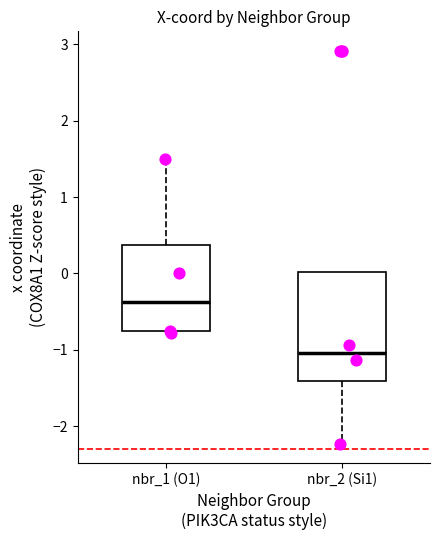

Reading left to right, transcribe this box plot: for each box, give where its median line is, the range the box spans, and where its two whiskers end, as read against the y-axis. The values are not printed on the chart, so give them approximately, as read against the axis.

nbr_1 (O1): median -0.4, box -0.8 to 0.4, whiskers -0.8 to 1.5
nbr_2 (Si1): median -1.0, box -1.4 to 0.0, whiskers -2.2 to 0.0